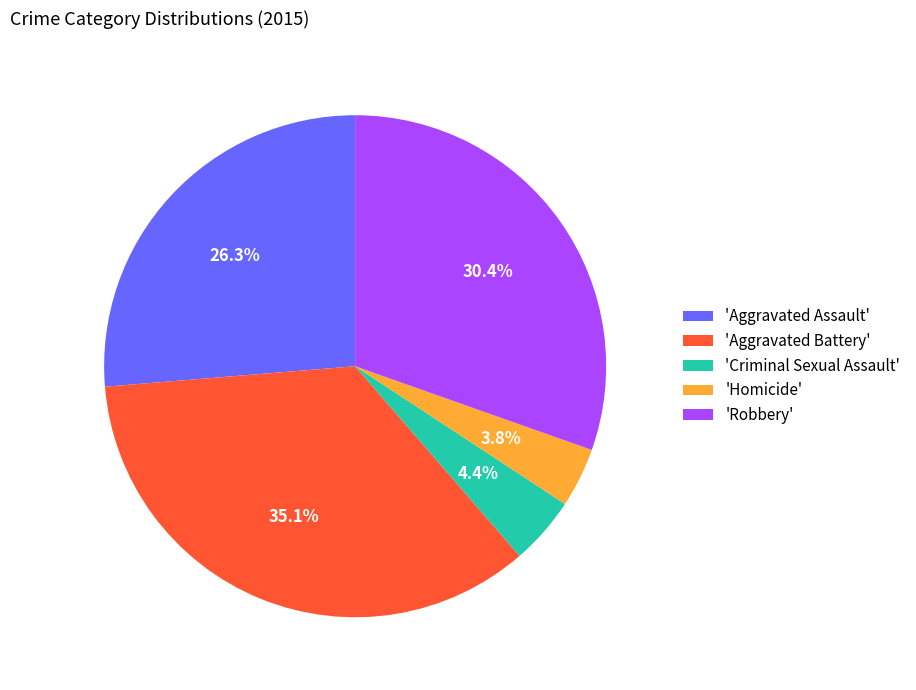

Rank the categories by value from lowest to highest.

'Homicide', 'Criminal Sexual Assault', 'Aggravated Assault', 'Robbery', 'Aggravated Battery'